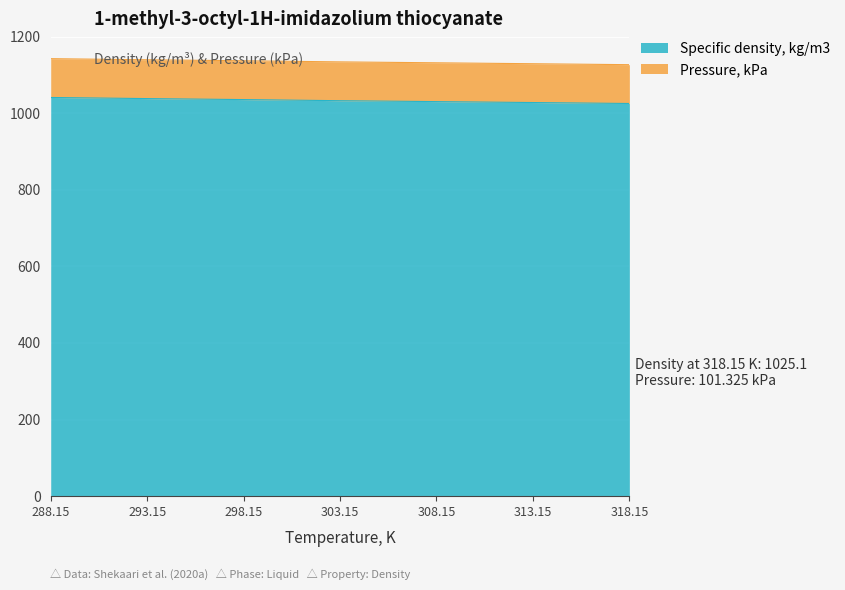

Reading left to right, list all the values displayed in this chart.

1040.8	1037.9	1035.3	1032.4	1030.0	1027.6	1025.1